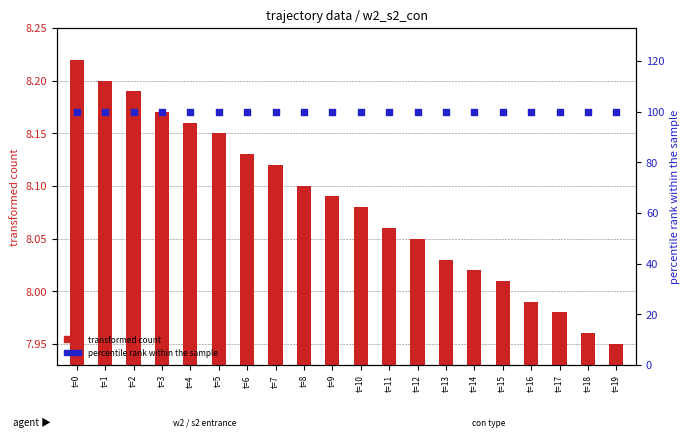

Which series reaches the maximum Y coordinate?

percentile rank within the sample